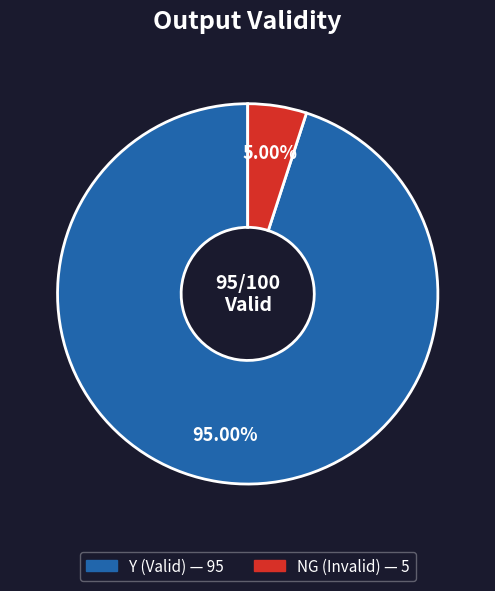

Which category accounts for the majority?

Y